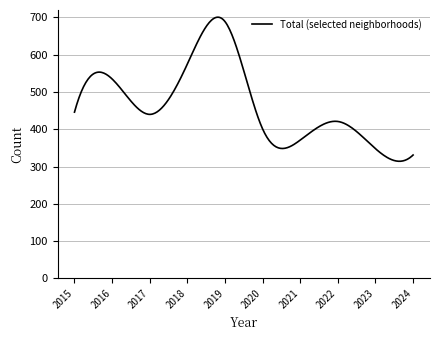

Count the number of data series in this chart.

1